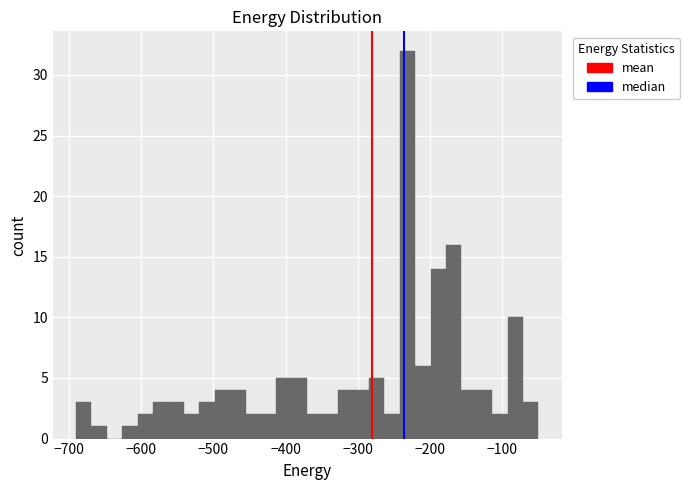

Around what value on the x-axis is the tallest bar? Give the approximate position of its centre, as read against the axis.

-230